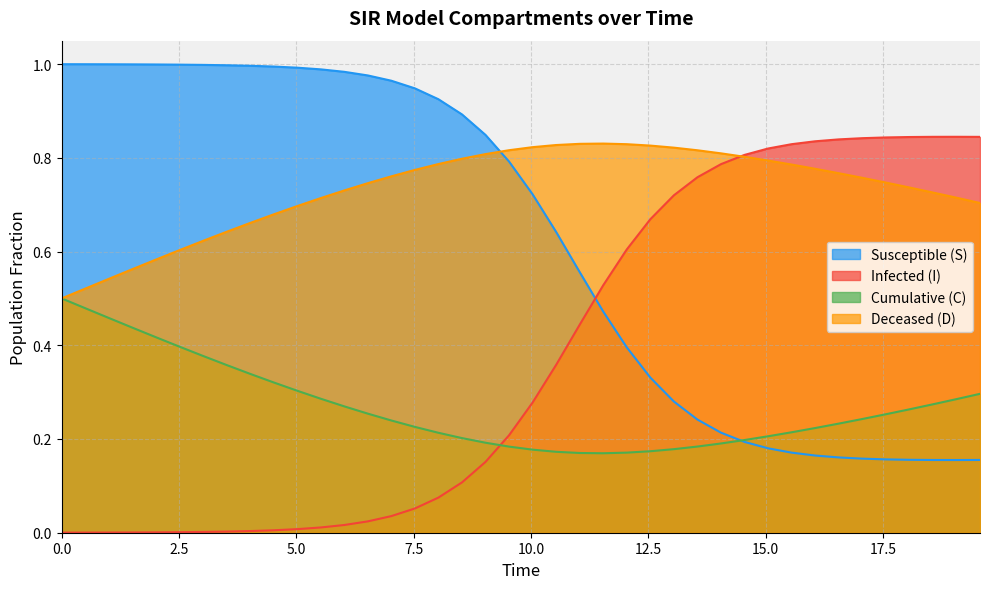

Reading left to right, list all the values displayed in this chart.

S: 1.0	1.0	1.0	1.0	1.0	1.0	1.0	1.0	1.0	1.0	1.0	1.0	1.0	1.0	1.0	0.9	0.9	0.9	0.8	0.8	0.7	0.6	0.6	0.5	0.4	0.3	0.3	0.2	0.2	0.2	0.2	0.2	0.2	0.2	0.2	0.2	0.2	0.2	0.2	0.2
I: 0.0	0.0	0.0	0.0	0.0	0.0	0.0	0.0	0.0	0.0	0.0	0.0	0.0	0.0	0.0	0.1	0.1	0.1	0.2	0.2	0.3	0.4	0.4	0.5	0.6	0.7	0.7	0.8	0.8	0.8	0.8	0.8	0.8	0.8	0.8	0.8	0.8	0.8	0.8	0.8
C: 0.5	0.5	0.5	0.4	0.4	0.4	0.4	0.4	0.3	0.3	0.3	0.3	0.3	0.3	0.2	0.2	0.2	0.2	0.2	0.2	0.2	0.2	0.2	0.2	0.2	0.2	0.2	0.2	0.2	0.2	0.2	0.2	0.2	0.2	0.2	0.3	0.3	0.3	0.3	0.3
D: 0.5	0.5	0.5	0.6	0.6	0.6	0.6	0.6	0.7	0.7	0.7	0.7	0.7	0.7	0.8	0.8	0.8	0.8	0.8	0.8	0.8	0.8	0.8	0.8	0.8	0.8	0.8	0.8	0.8	0.8	0.8	0.8	0.8	0.8	0.8	0.7	0.7	0.7	0.7	0.7